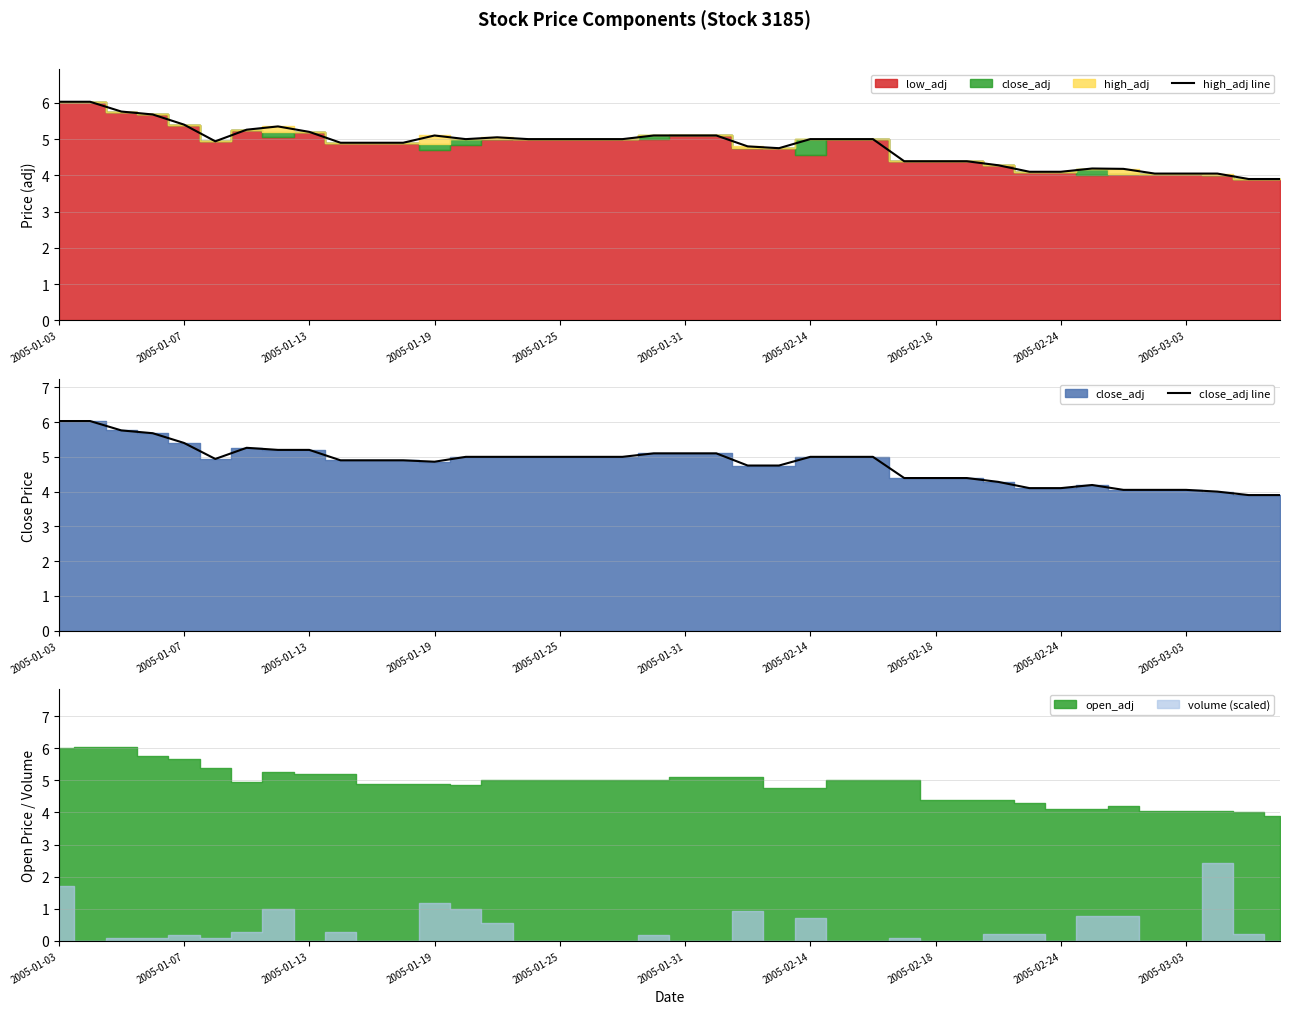

How many lines are shown in the chart?

2